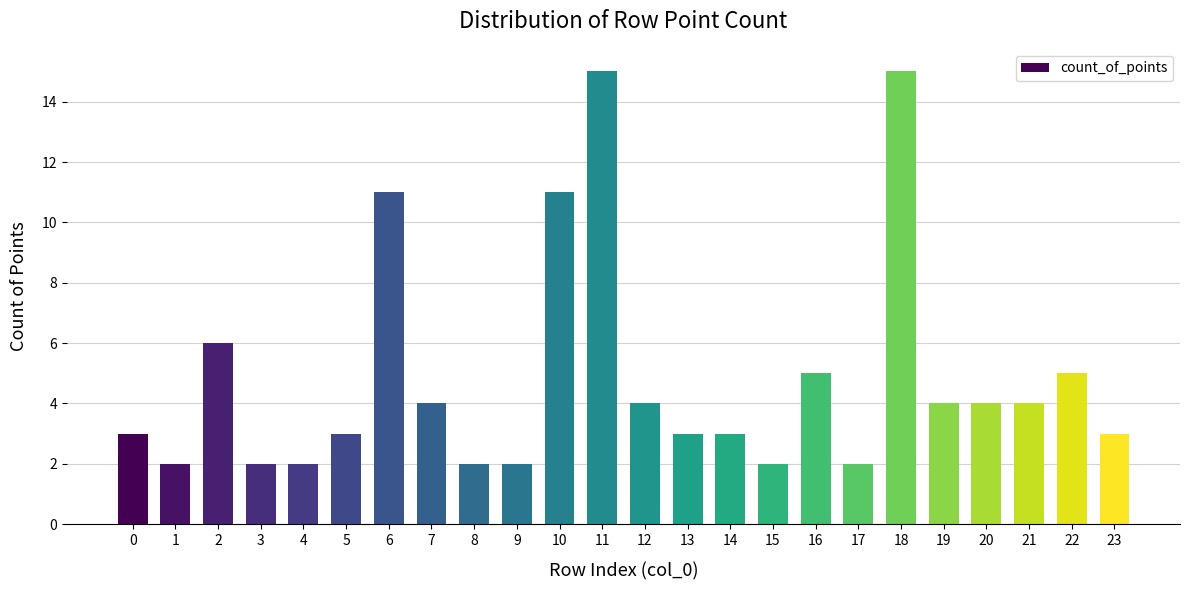

How many bars are there in total?

24